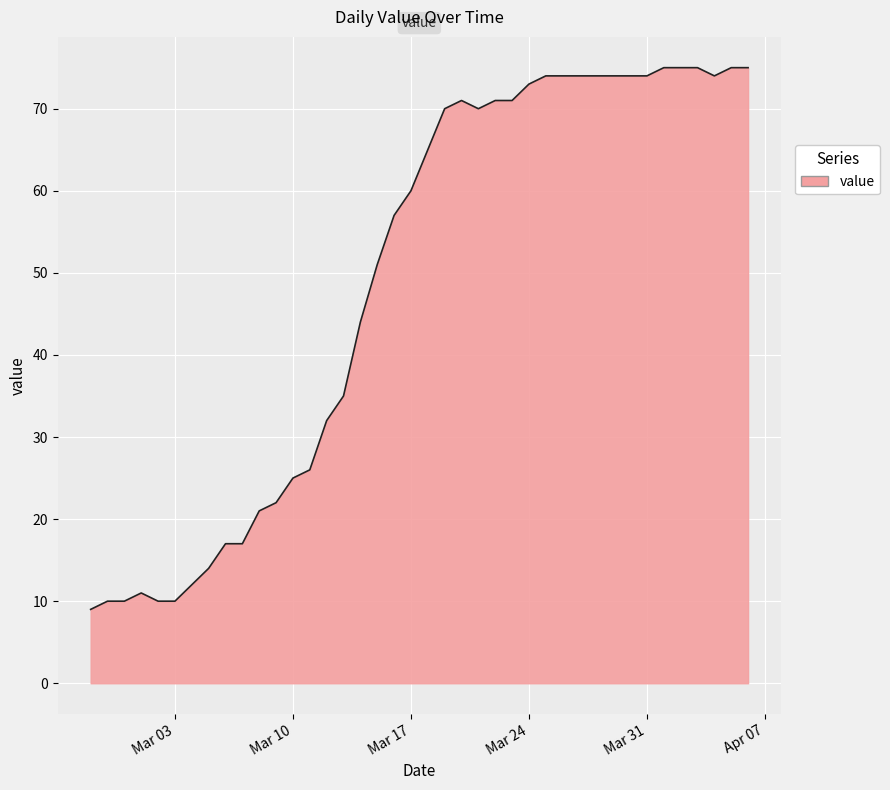

What is the difference between the maximum and minimum values?

66